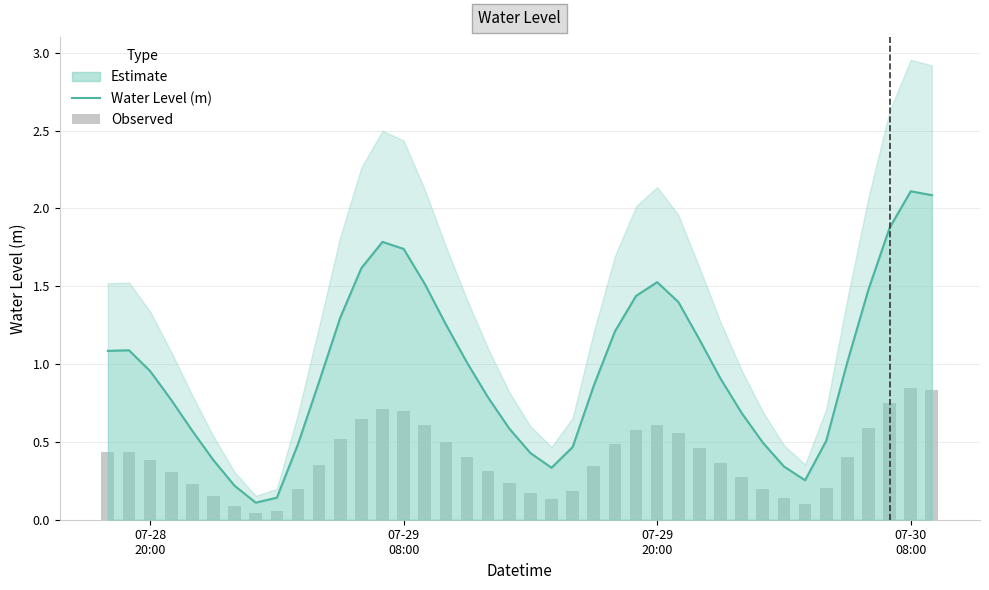

What is the highest value of the Estimate series?

2.1